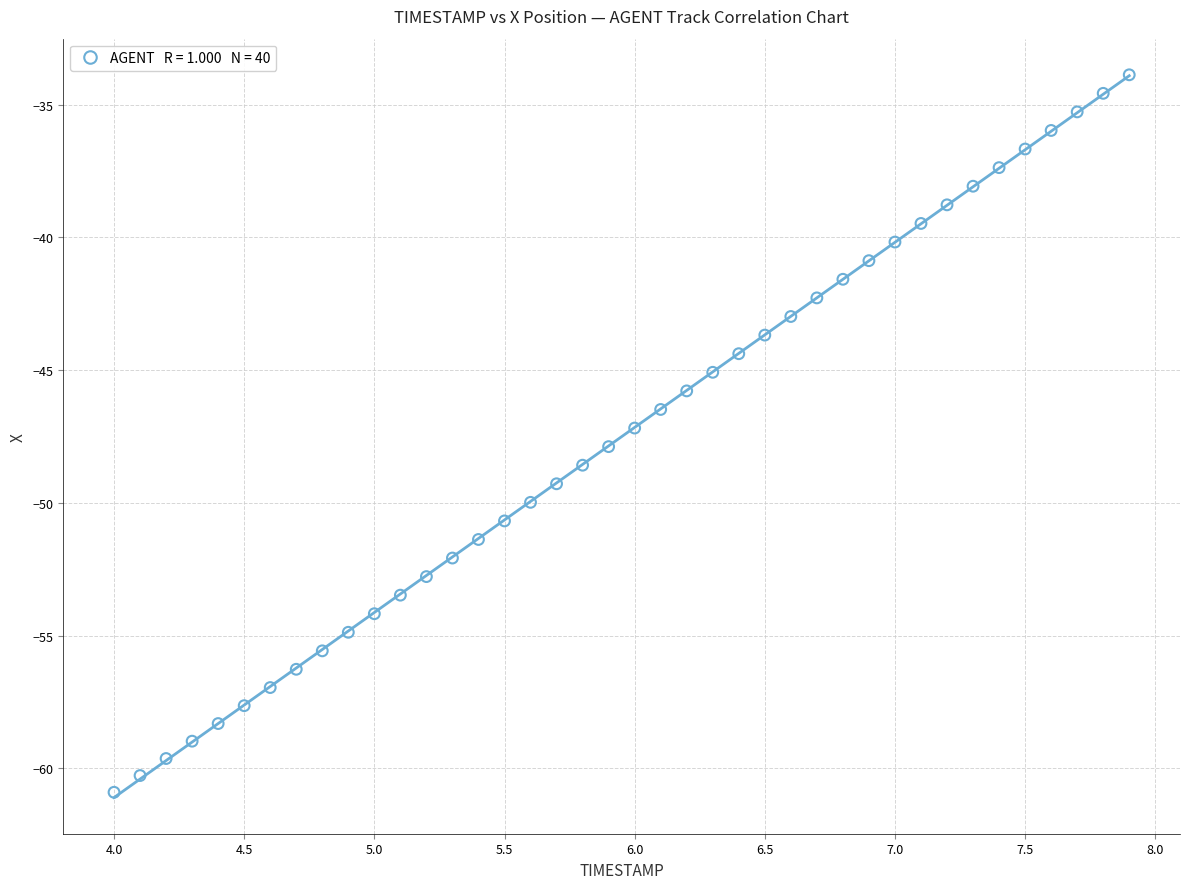

What is the range of Y values (max minus min)?

27.0